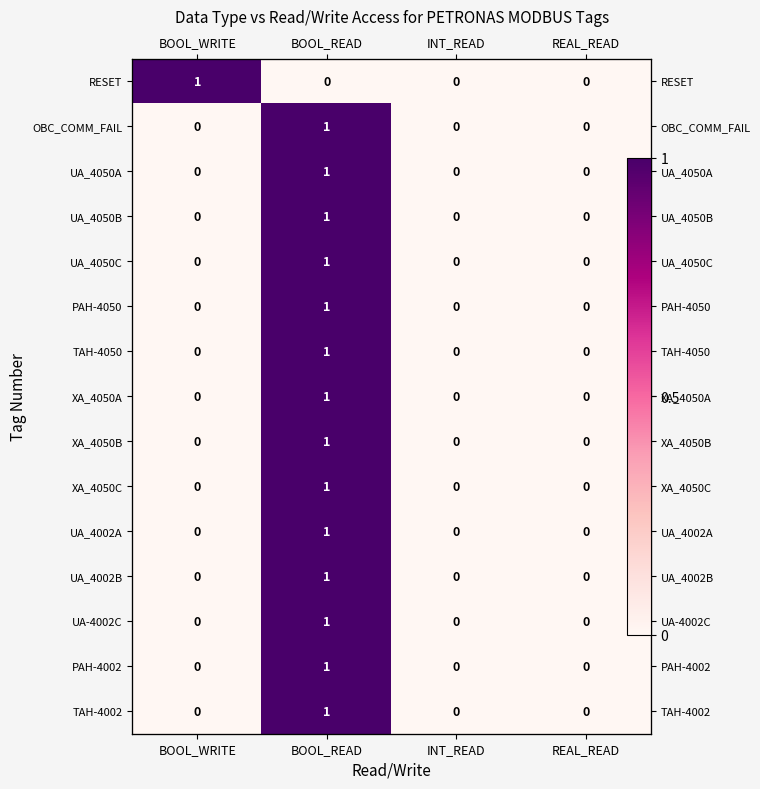

What is the difference between the TAH-4002 values at BOOL_READ and REAL_READ?

1